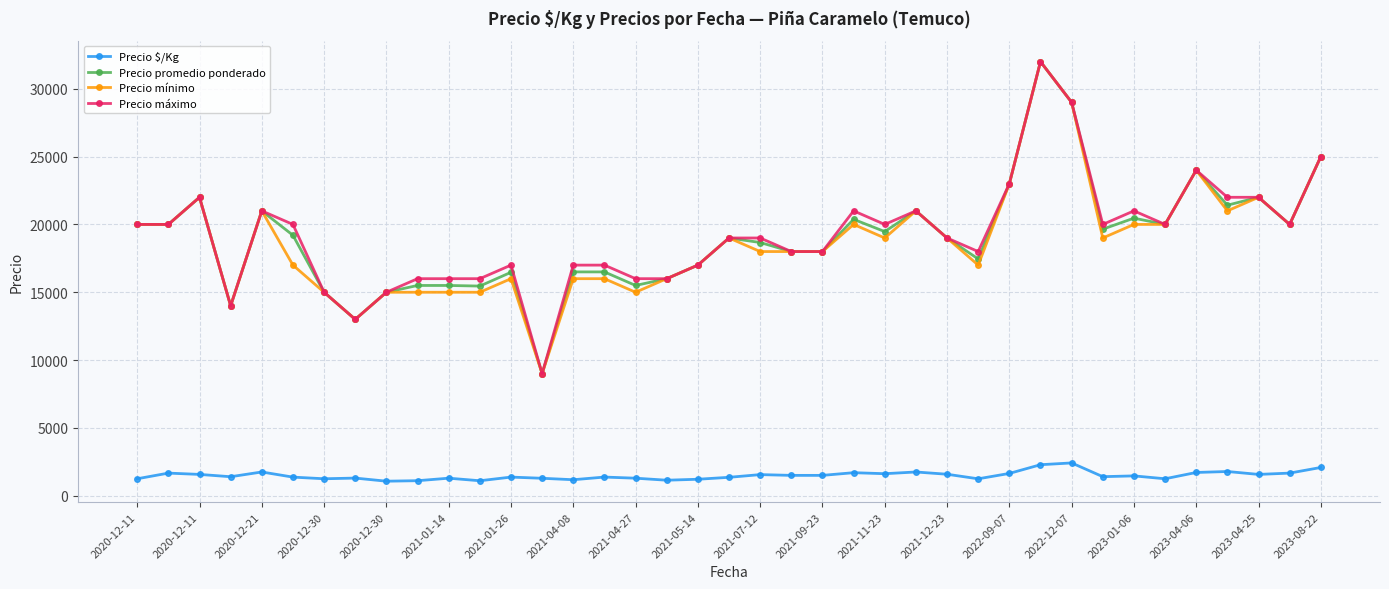

True or false: Precio $/Kg and Precio mínimo cross at least once.

False